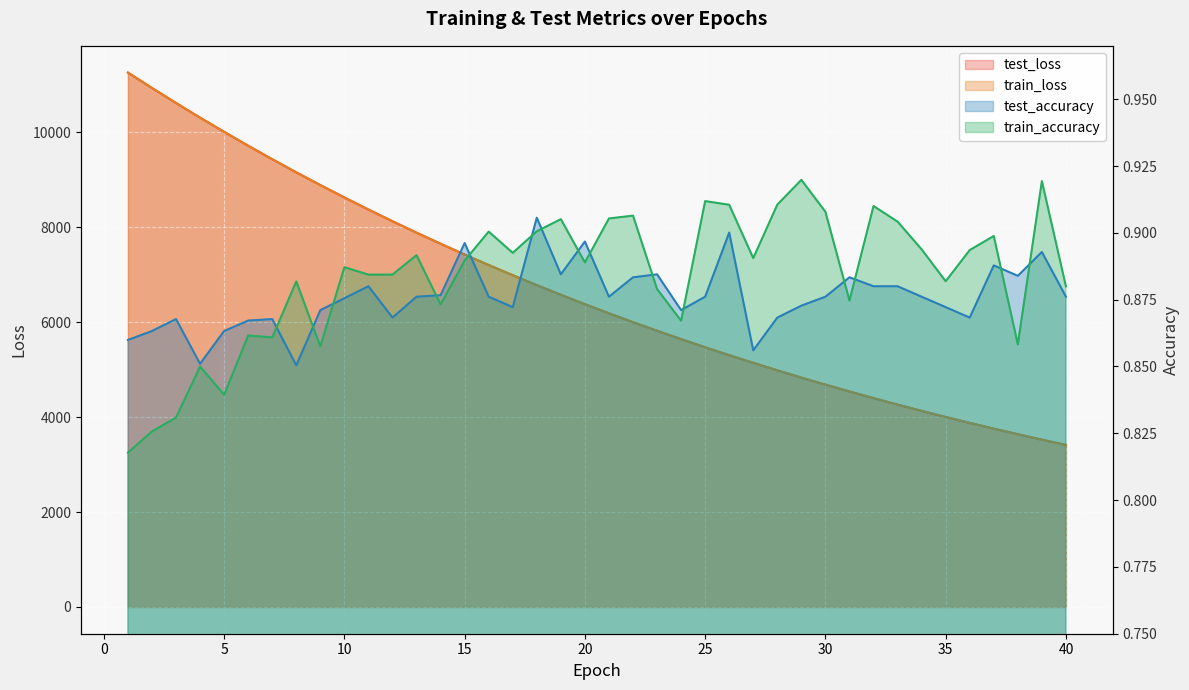

True or false: train_accuracy has more than 1 points higher than both neighbors.

True